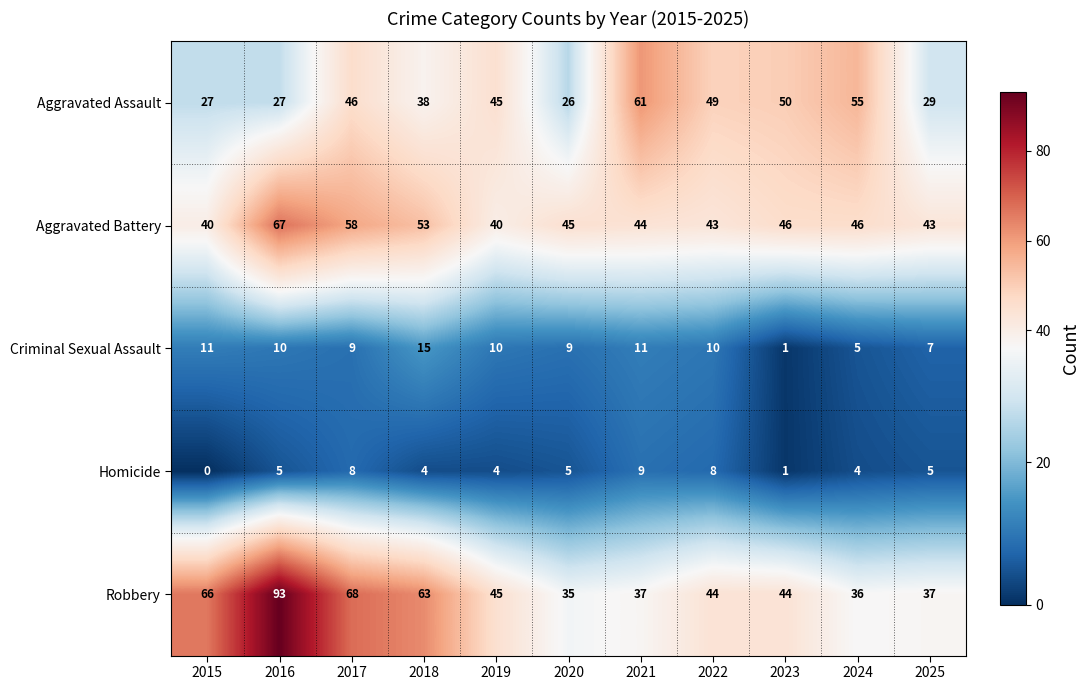

Rank the series by their maximum value, from highest to lowest.

Robbery, Aggravated Battery, Aggravated Assault, Criminal Sexual Assault, Homicide